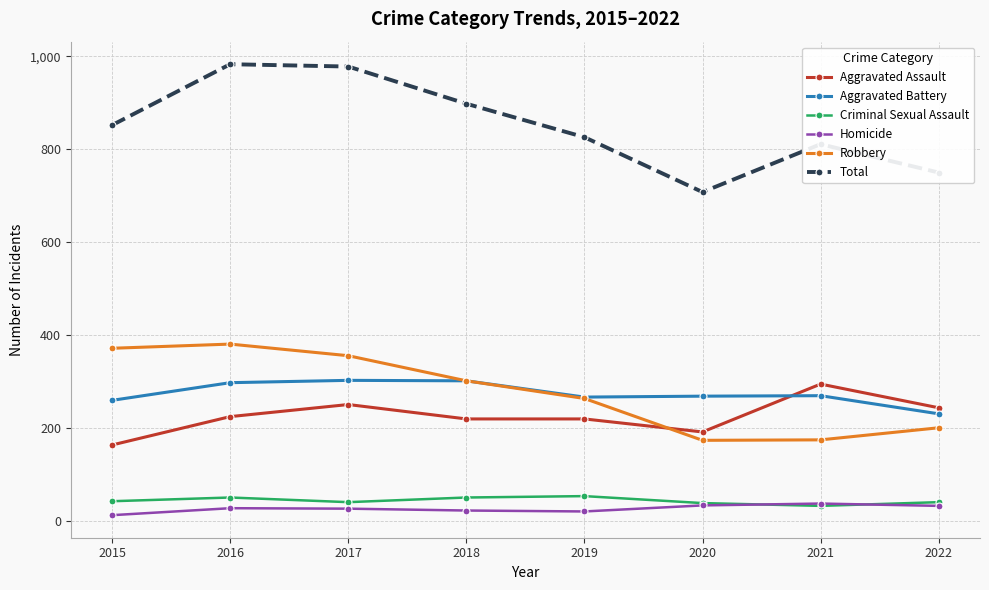

What is the highest value of the Criminal Sexual Assault series?

54